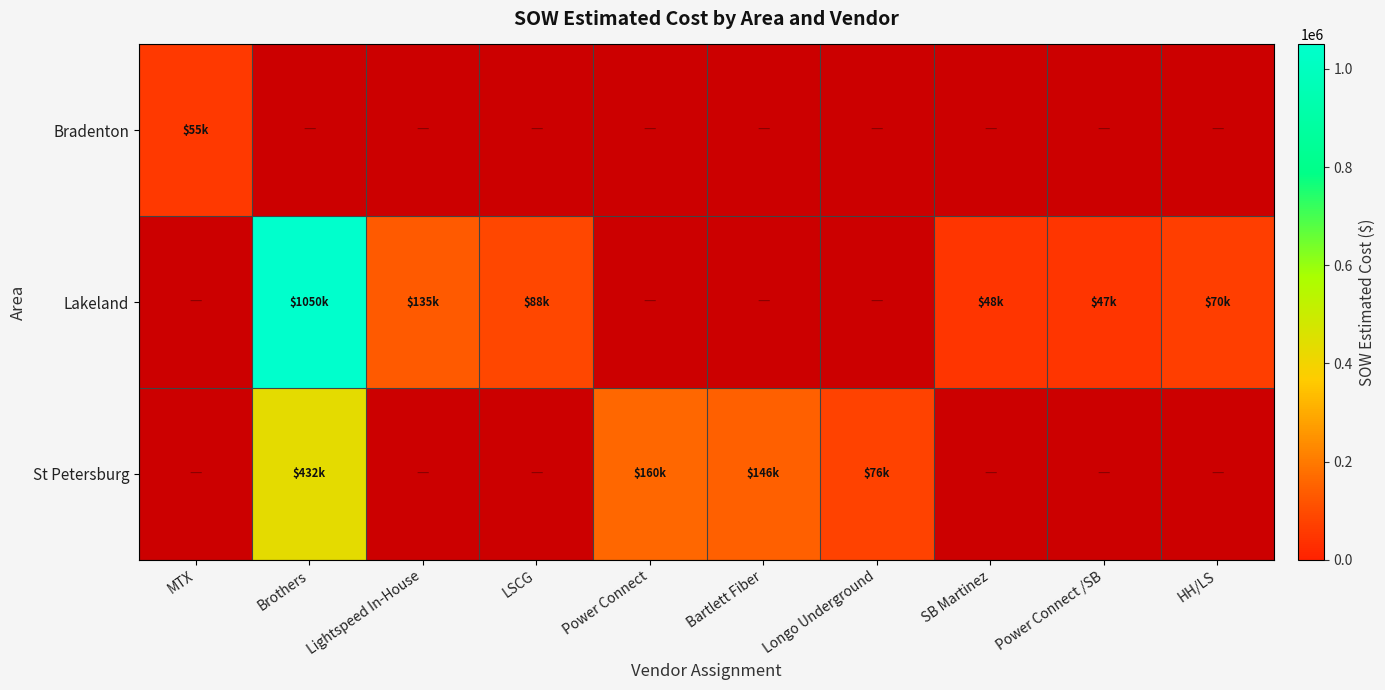

Which series changed the most between Lightspeed In-House and LSCG?

Lakeland